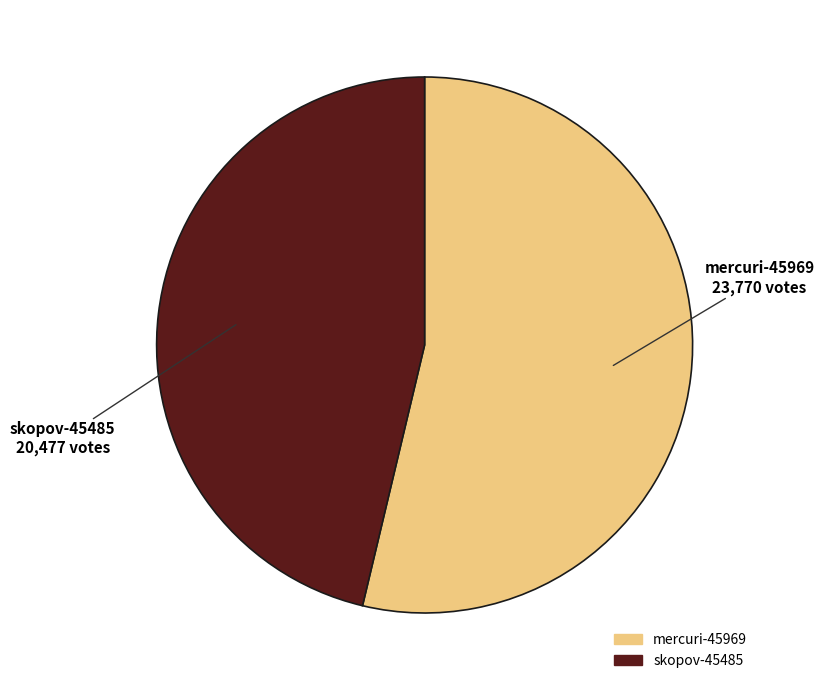

Which slice is the smallest?

skopov-45485